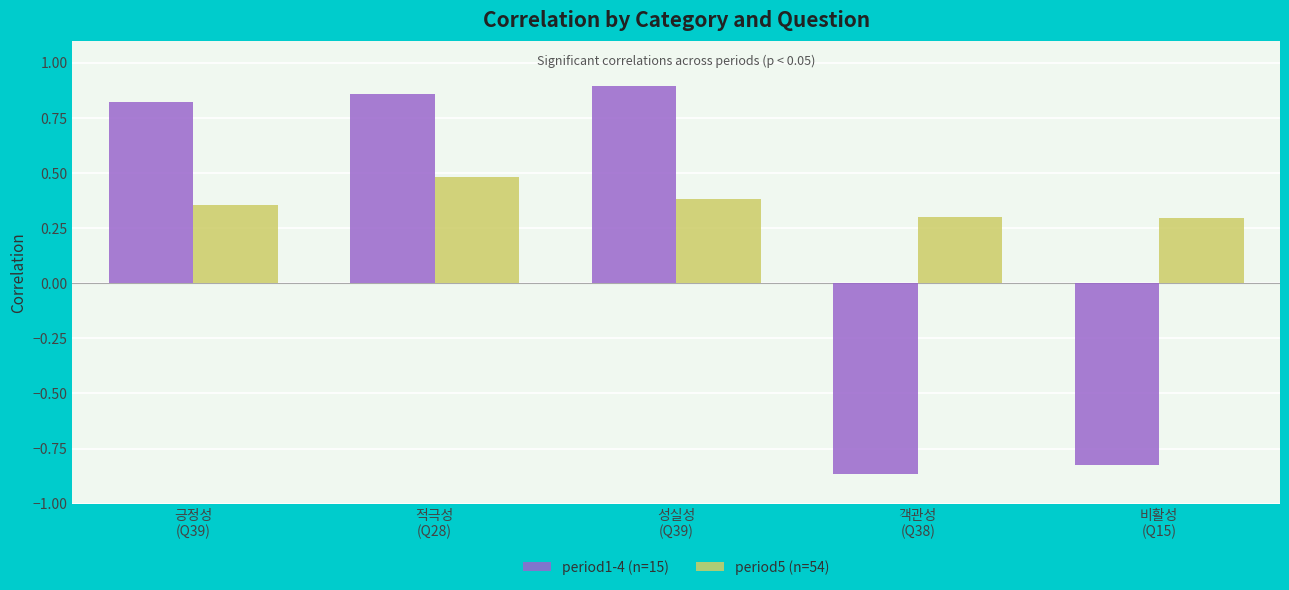

What is the maximum value for period5 (n=54)?

0.5